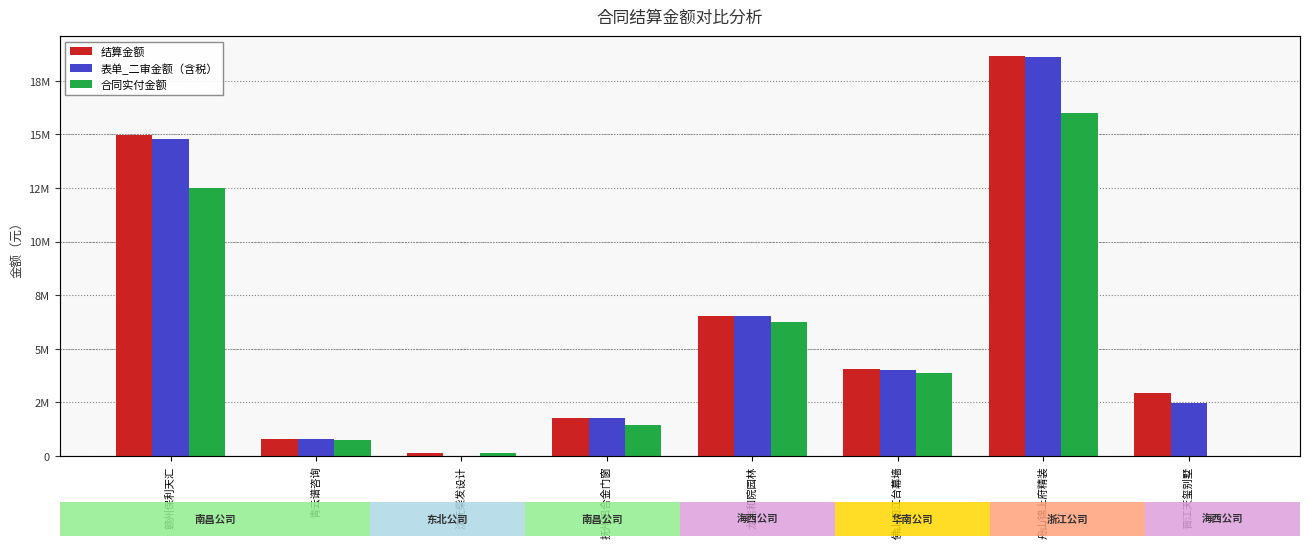

What is the label of the 8th bar from the right?

赣州保利天汇